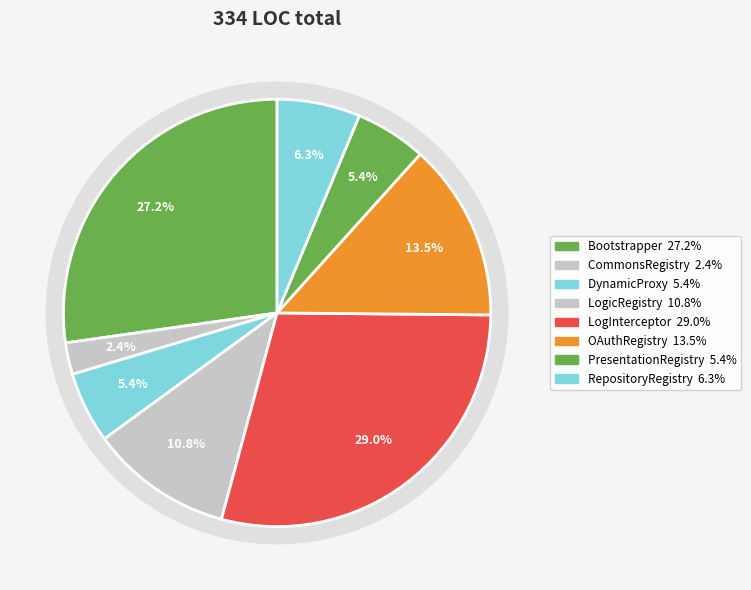

What percentage is NOT represented by PresentationRegistry?

94.6%